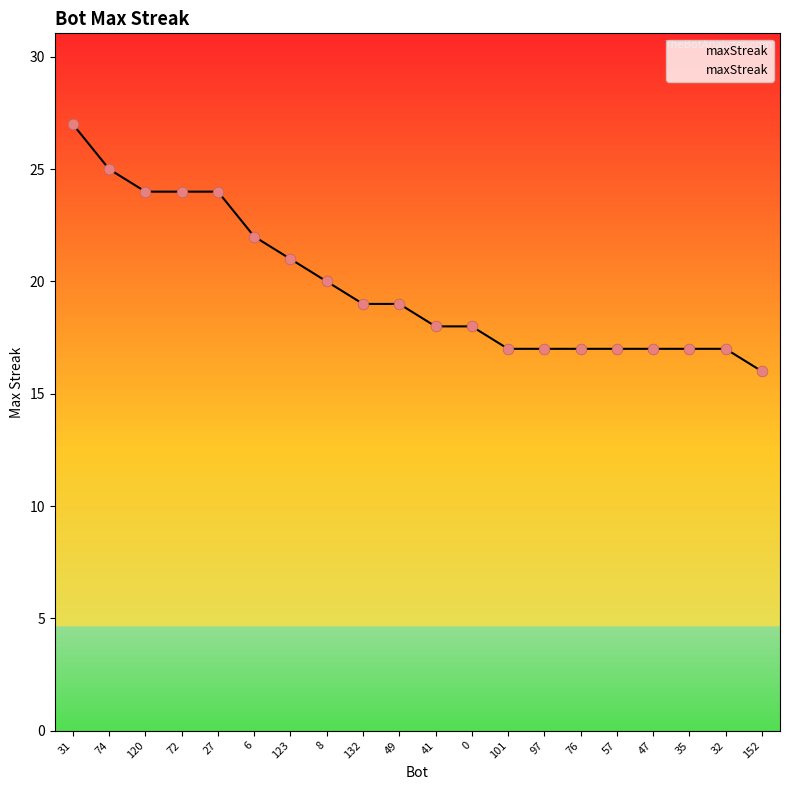

What is the change in value from 27 to 76?

-7